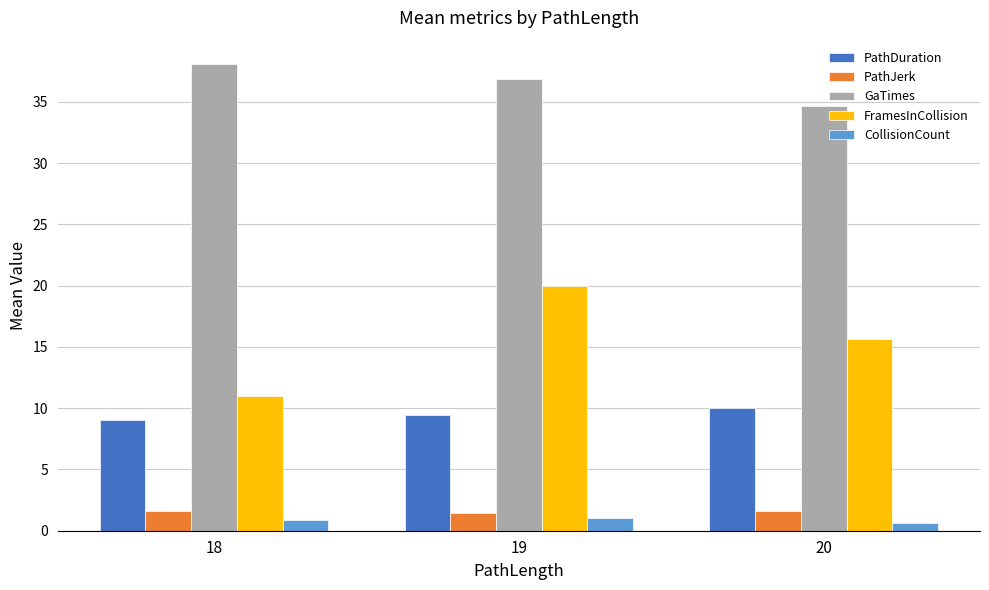

Rank the series by their maximum value, from lowest to highest.

CollisionCount, PathJerk, PathDuration, FramesInCollision, GaTimes